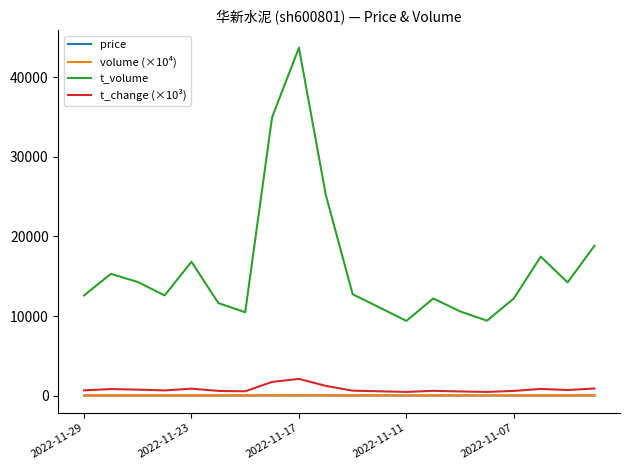

Is this an area chart (filled region under the line)?

No